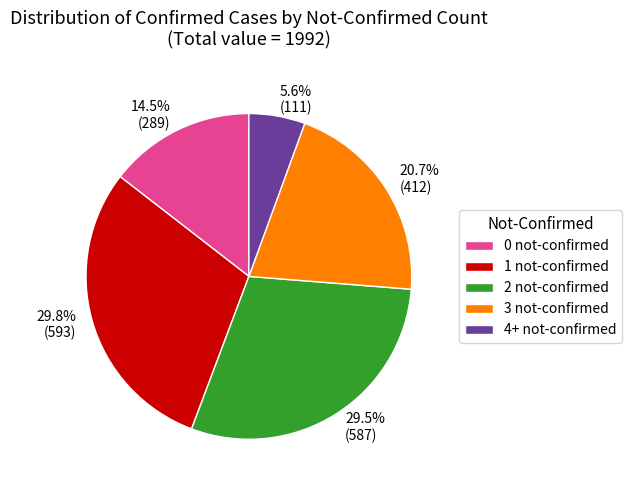

Between 20.7% (412) and 14.5% (289), which is larger?

20.7% (412)